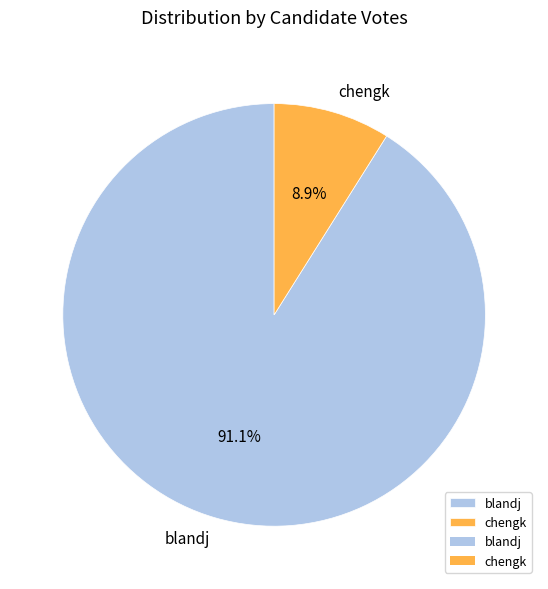

How many slices are in this pie chart?

2